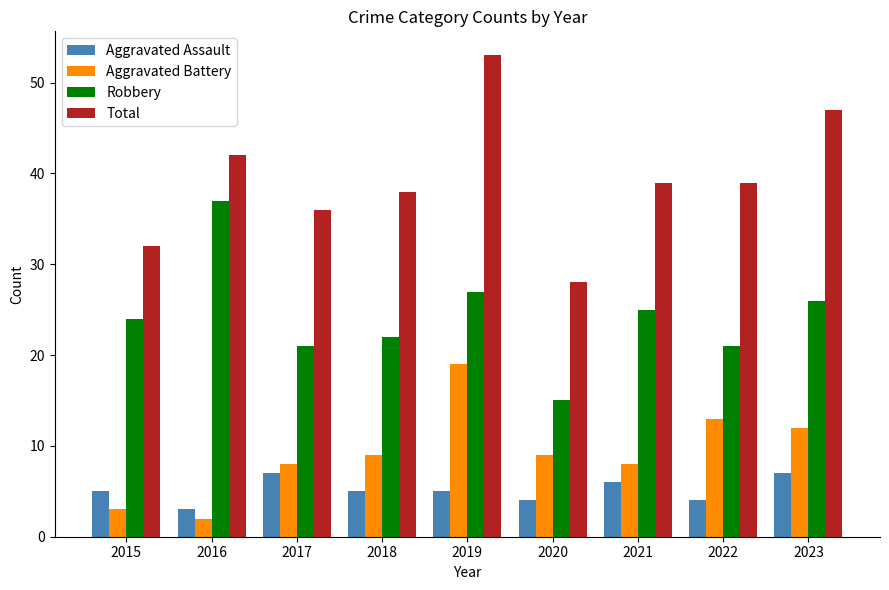

What is the value of the Aggravated Battery bar at the 5th from the left?

19